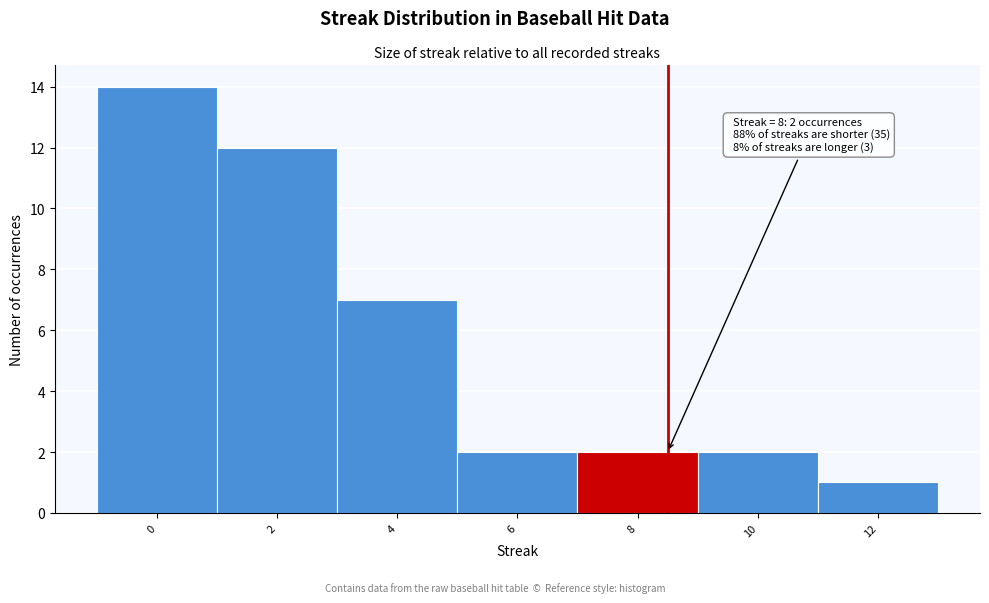

Over which range of the x-axis is the bar tallest?

-1 to 1